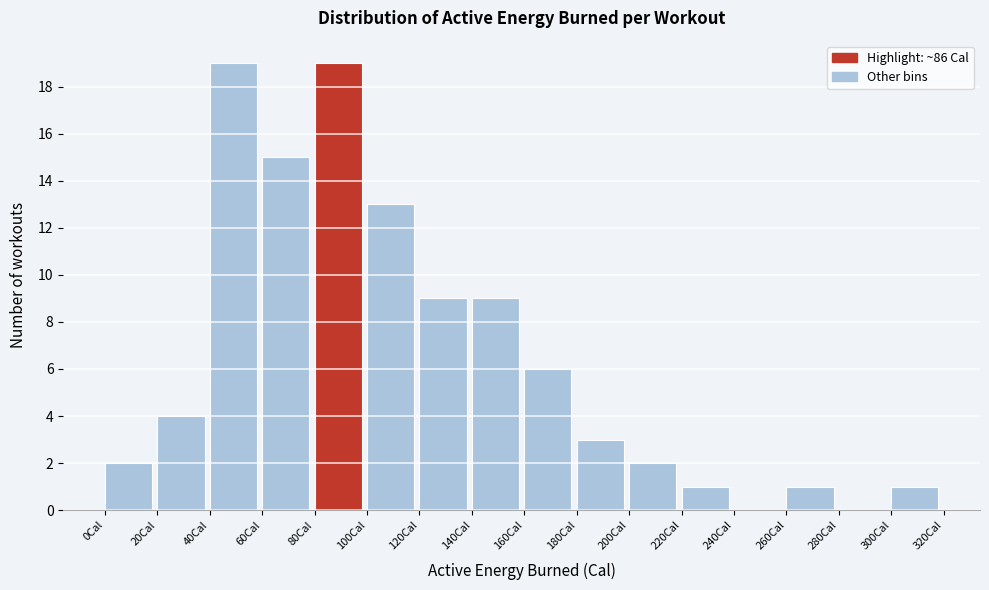

How tall is the bar that spans 300 to 320 on the x-axis? The values are not printed on the chart, so give them approximately, as read against the axis.

1